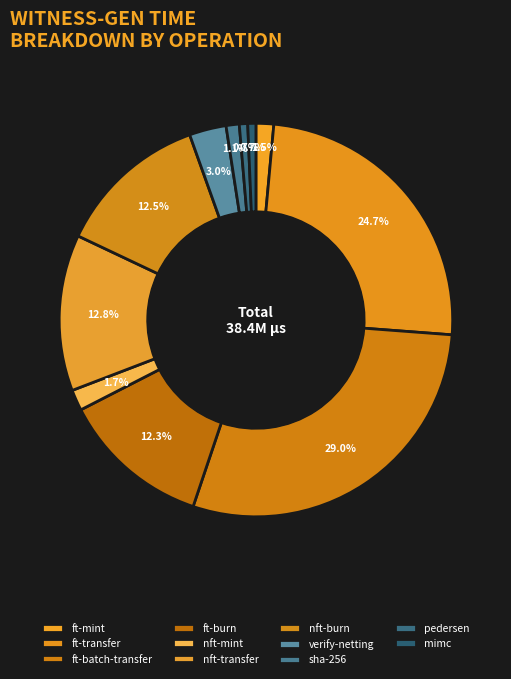

Which slice is the largest?

ft-batch-transfer